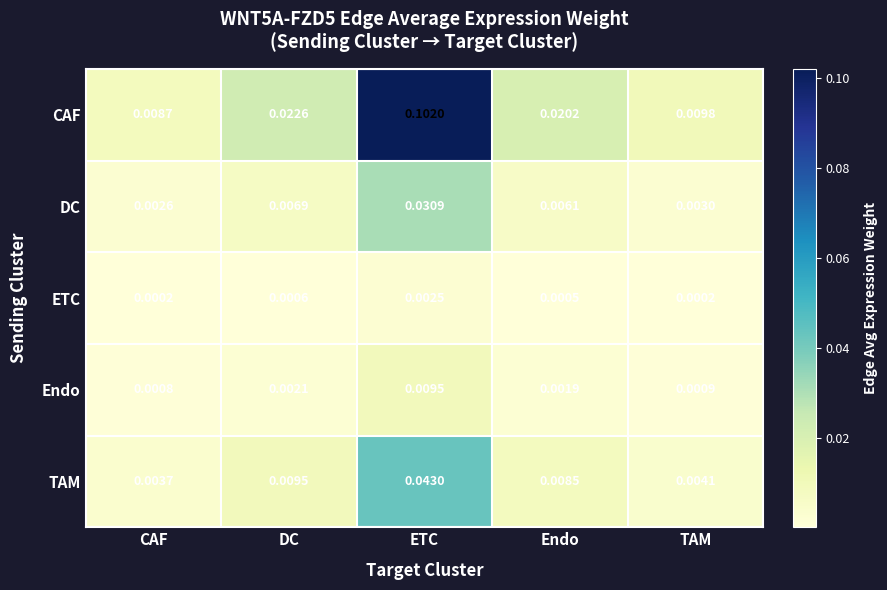

How many series are shown in this chart?

5